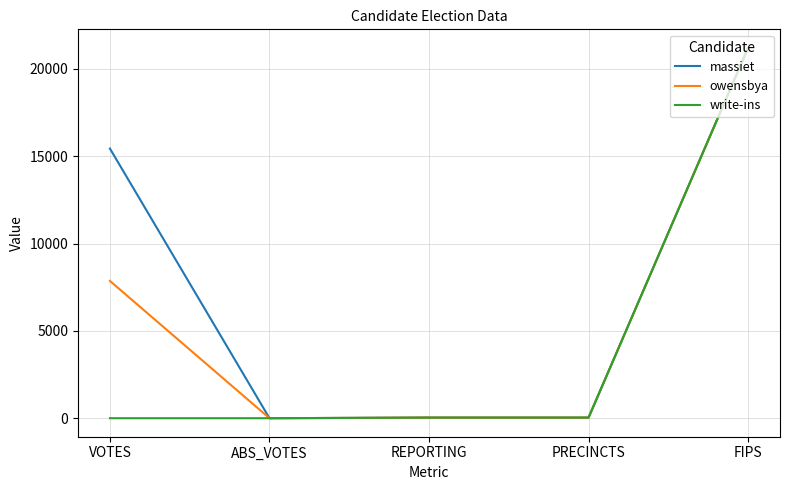

List the series in order of their overall mean, lowest first.

write-ins, owensbya, massiet